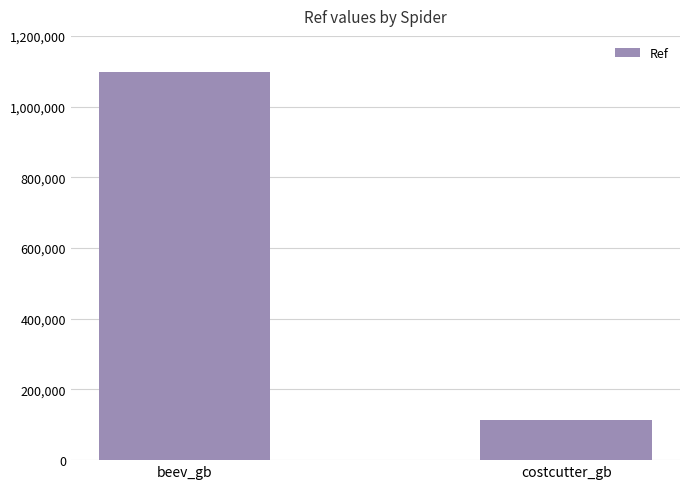

List the labels in order of value, largest first.

beev_gb, costcutter_gb